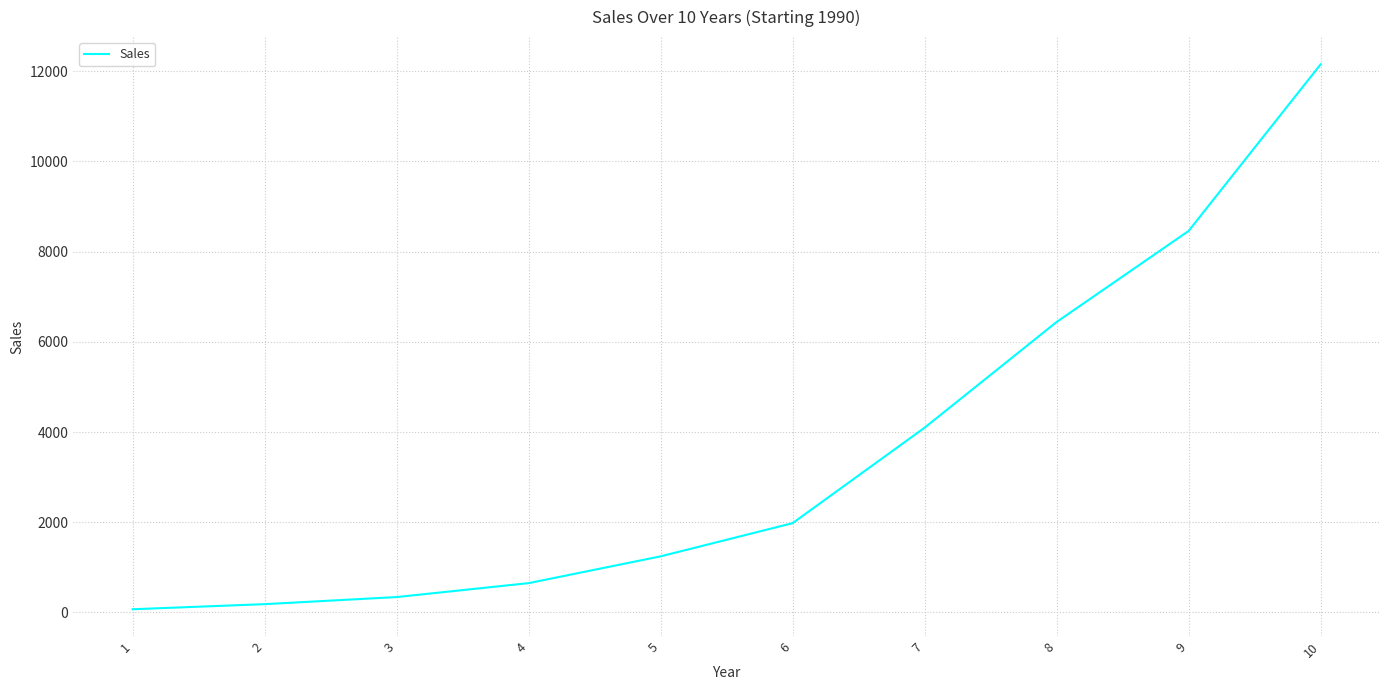

Which category has the lowest value across all series?

1